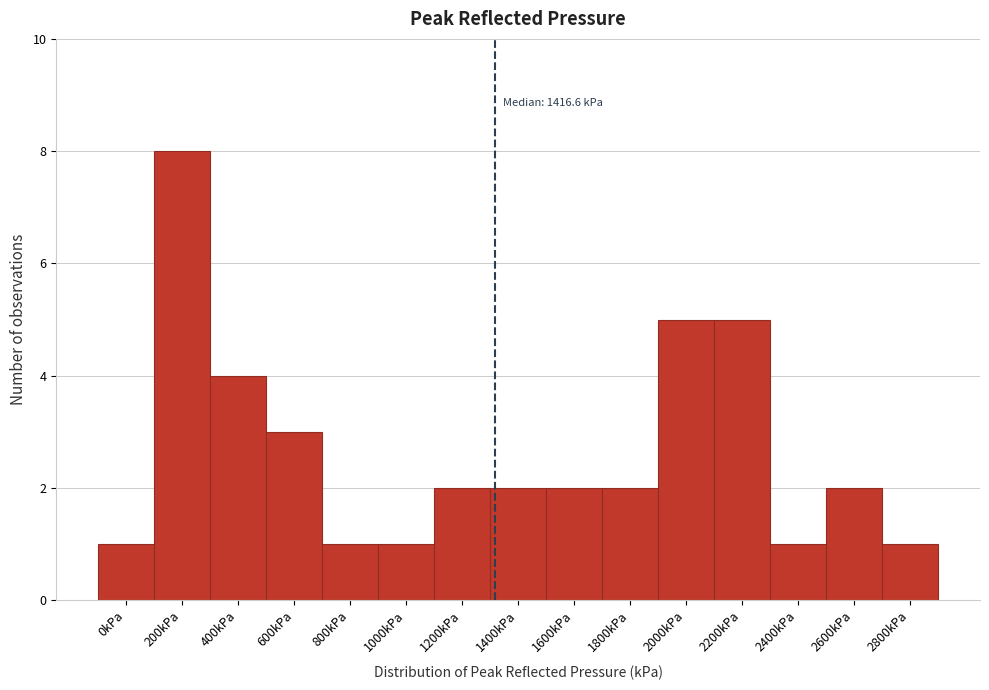

Reading left to right, what are all the values shown in this chart?

0kPa=1	200kPa=8	400kPa=4	600kPa=3	800kPa=1	1000kPa=1	1200kPa=2	1400kPa=2	1600kPa=2	1800kPa=2	2000kPa=5	2200kPa=5	2400kPa=1	2600kPa=2	2800kPa=1